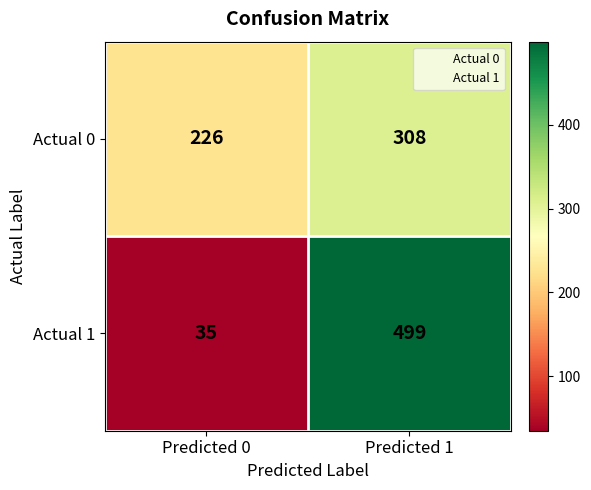

What value does the Actual 1 series have at Predicted 1, to the nearest 5?

500